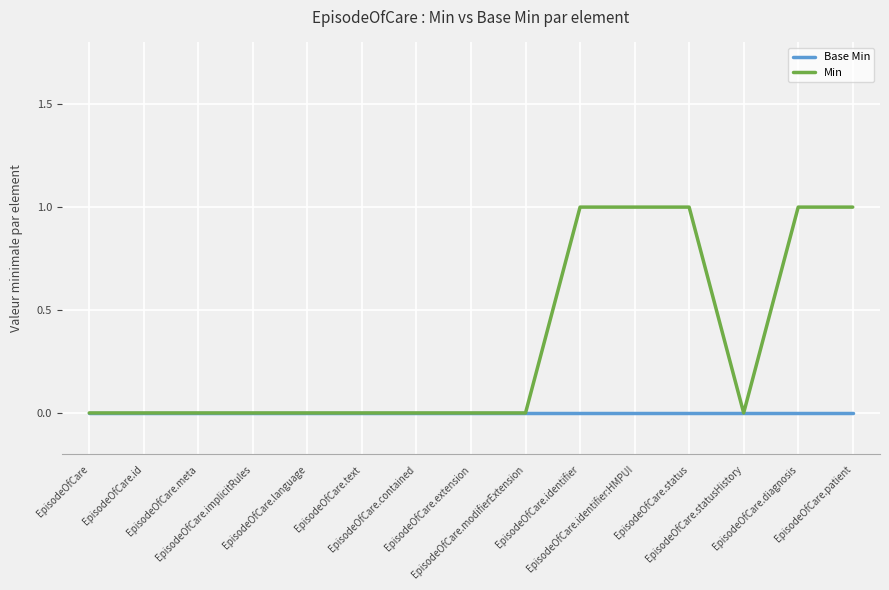

Rank the series by their average value, from highest to lowest.

Min, Base Min